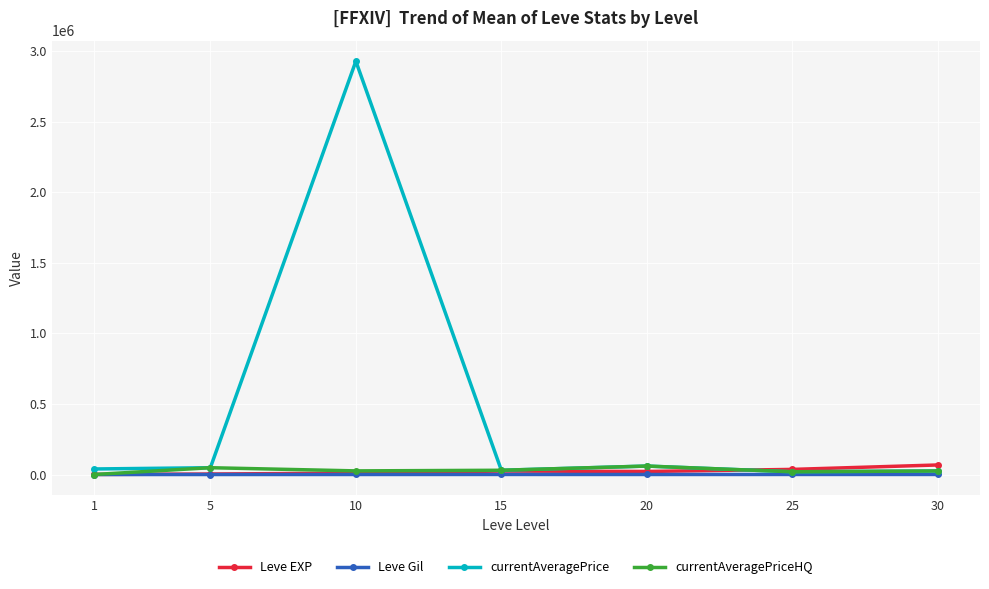

How many lines are shown in the chart?

4